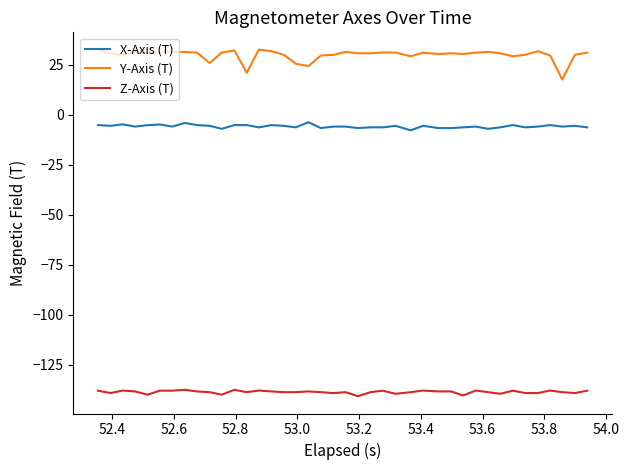

True or false: Y-Axis (T) has more than 1 points higher than both neighbors.

True